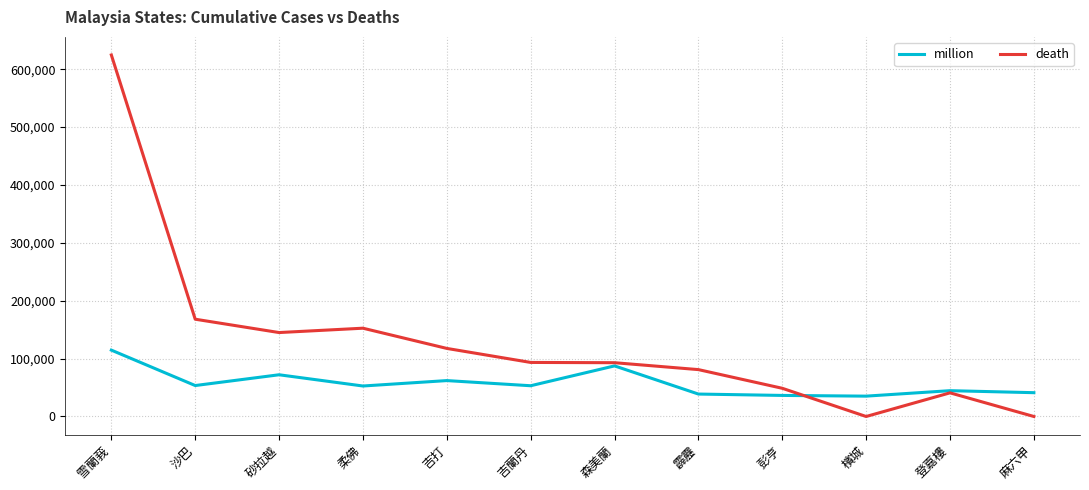

What is the sum of the death values at 雪蘭莪 and 沙巴?

792727